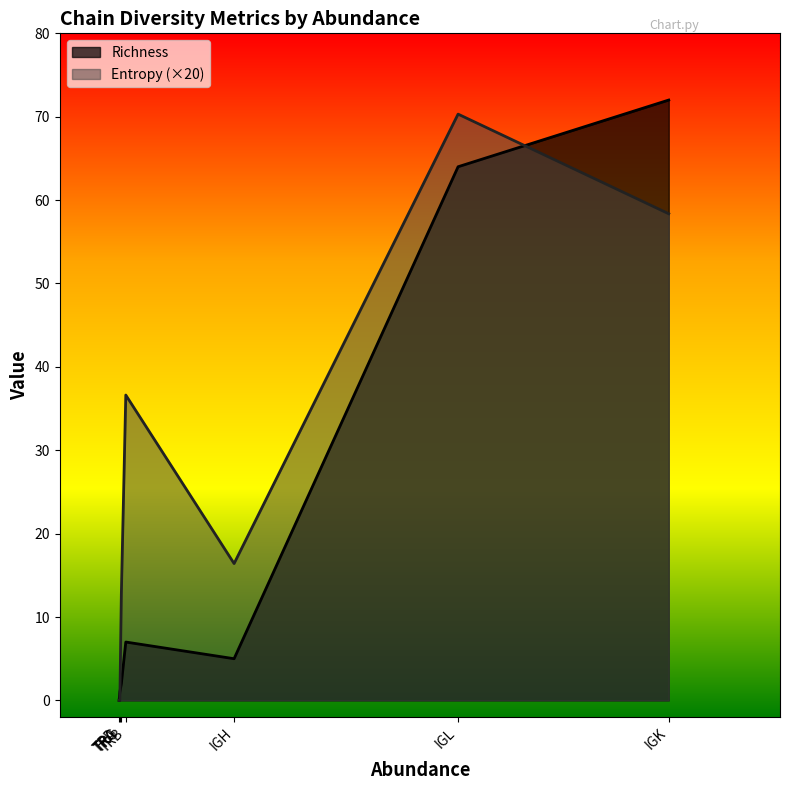

What is the maximum value shown in the chart?

72.0